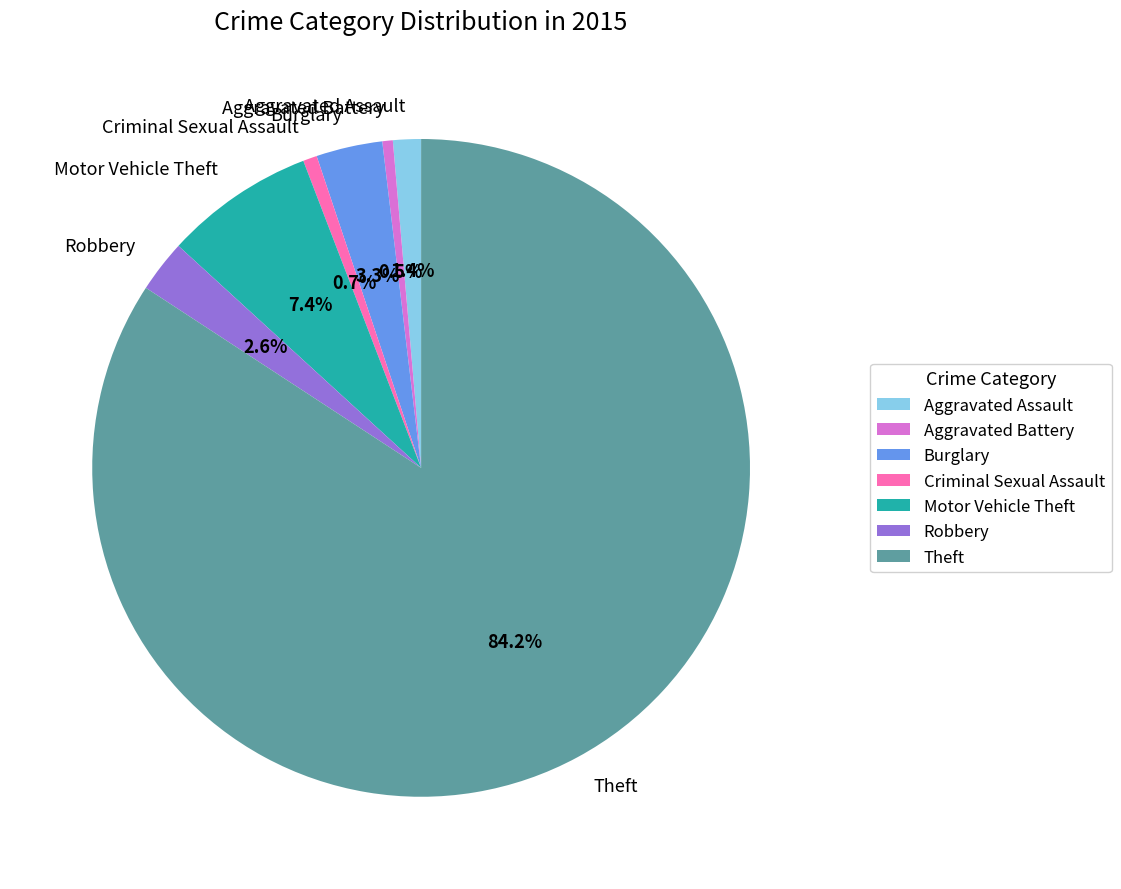

Between Aggravated Assault and Robbery, which is larger?

Robbery